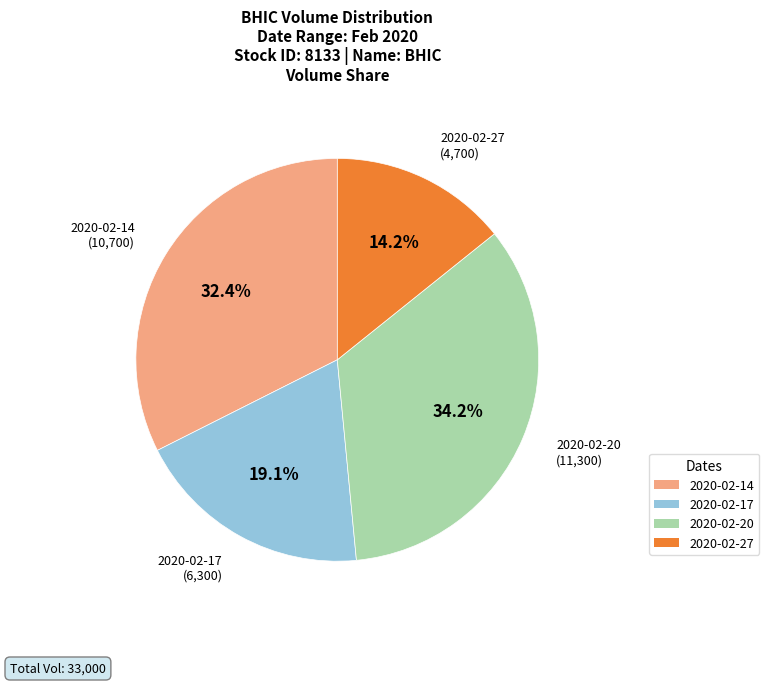

To the nearest percent, what is the difference between the largest and smallest slice percentages?

20%